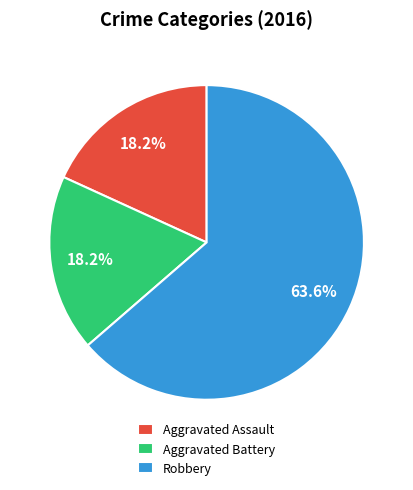

To the nearest percent, what is the difference between the largest and smallest slice percentages?

45%